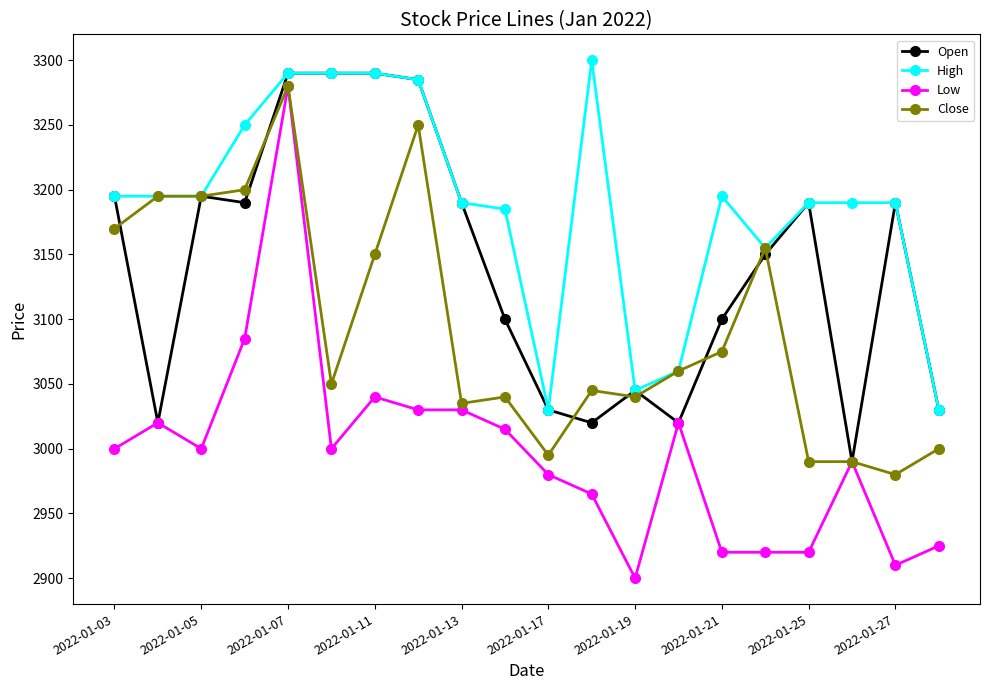

Rank the series by their average value, from highest to lowest.

High, Open, Close, Low